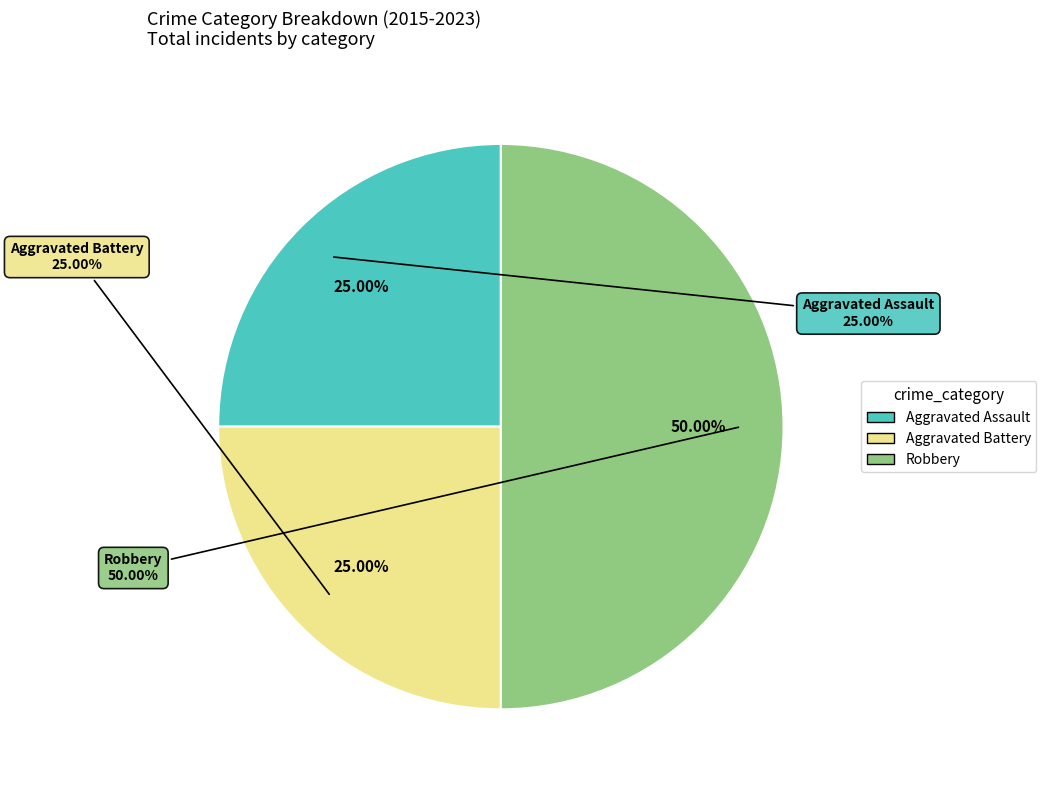

Is Robbery the majority of the pie?

No